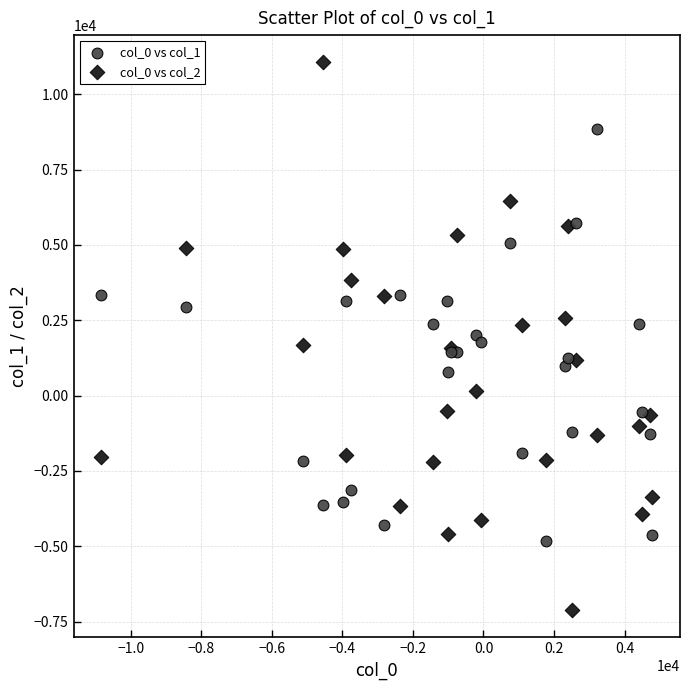

What is the X range (max minus min) for the scatter plot?

15624.1